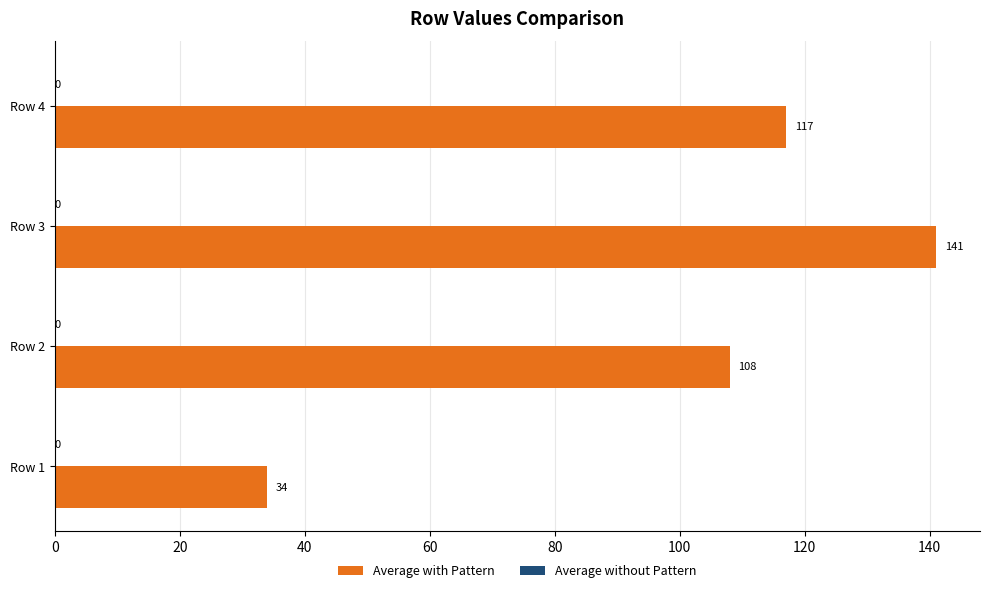

What is the difference between the values at Row 3 and Row 2?

33